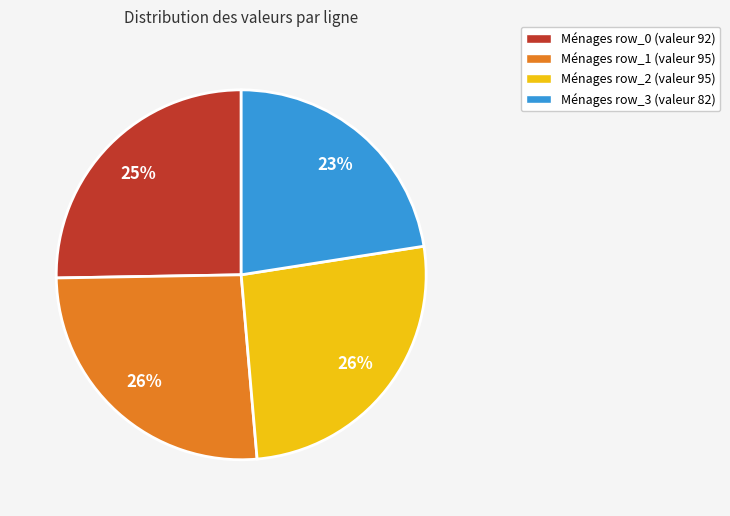

To the nearest percent, what is the average slice percentage?

25%